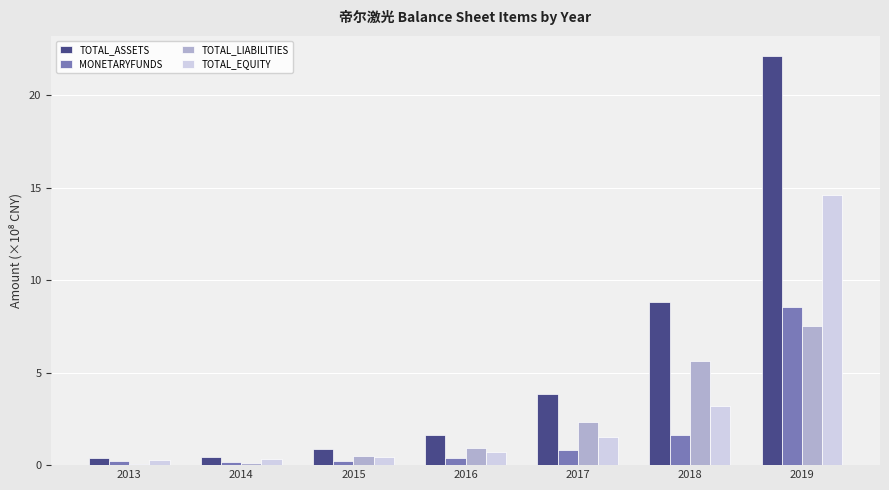

At which label is TOTAL_ASSETS closest to 11?

2018